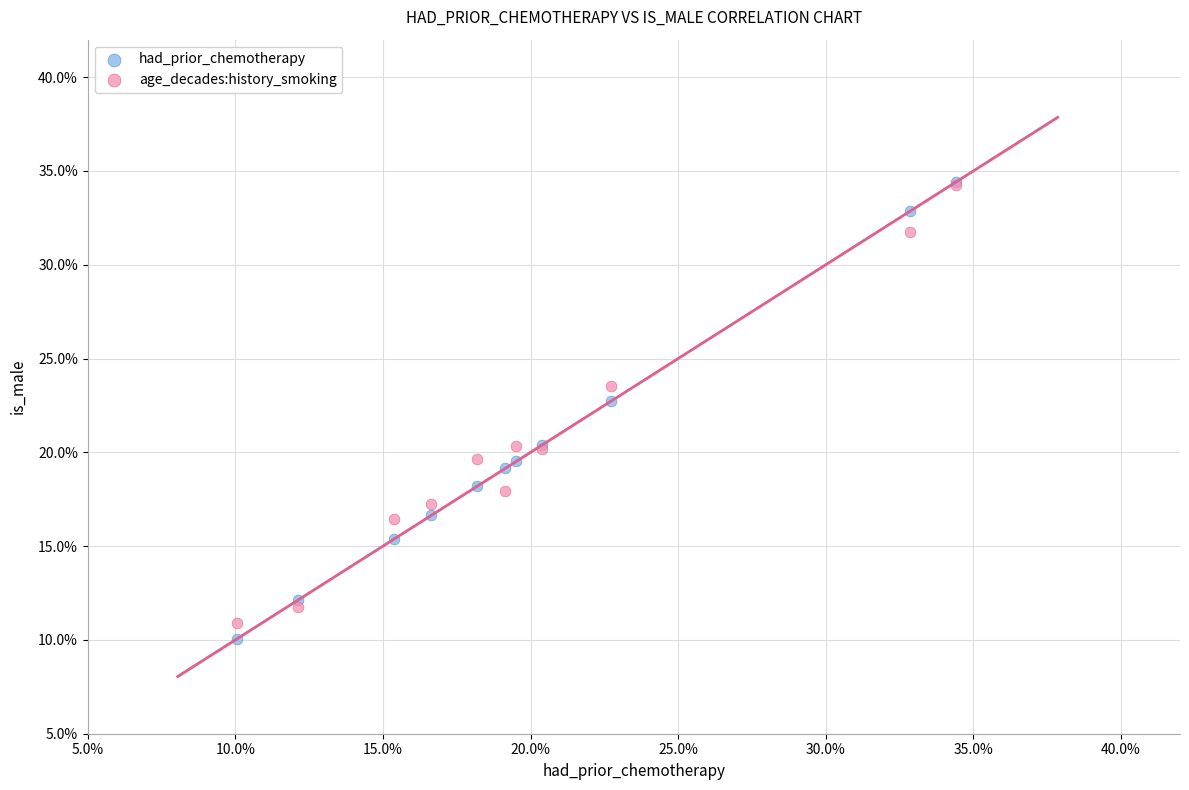

Which series has the largest Y range (max minus min)?

had_prior_chemotherapy